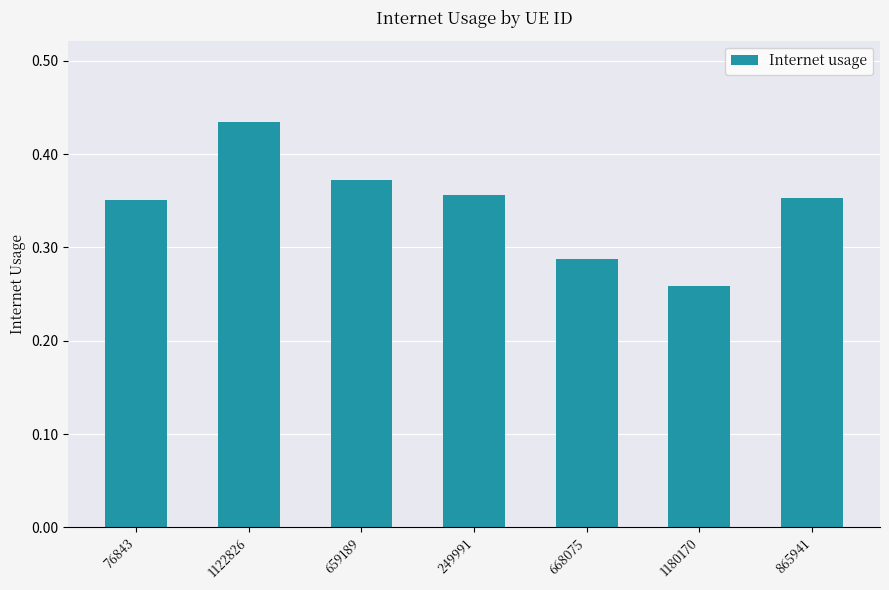

Which label corresponds to the largest value in the chart?

1122826